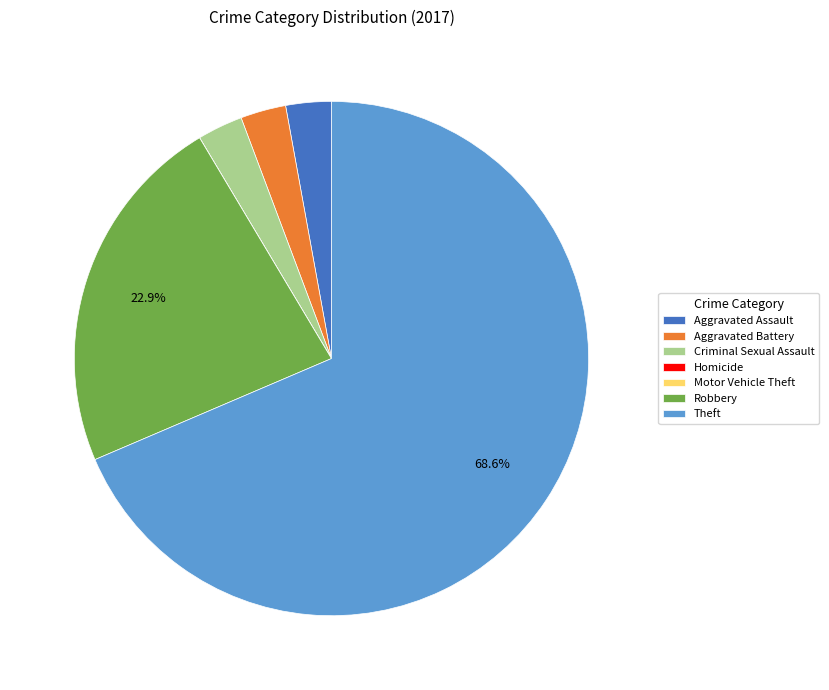

Combined, do Theft and Aggravated Assault account for over 50%?

Yes